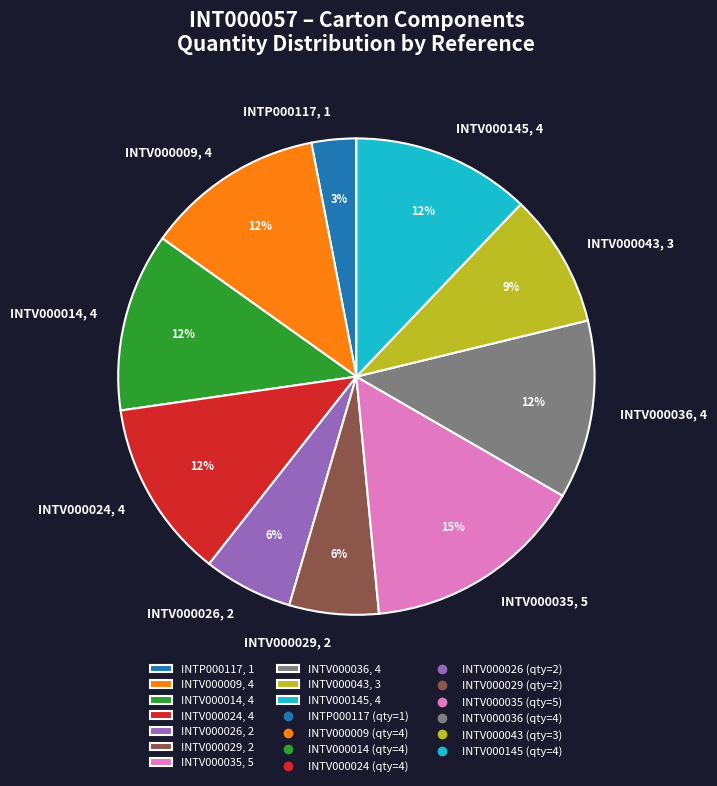

Is the sum of INTV000035, 5 and INTV000029, 2 greater than half?

No